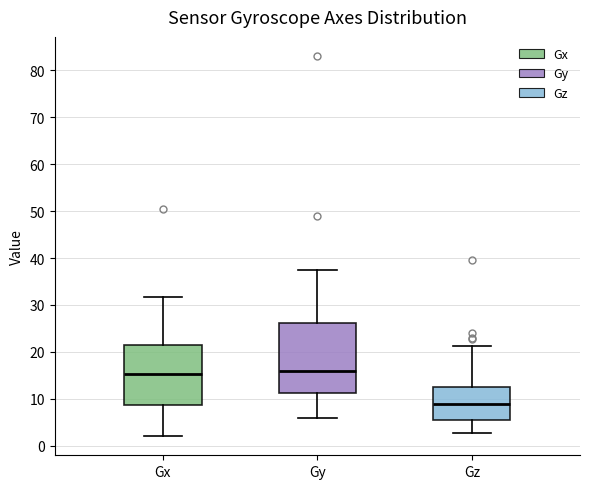

Which box's median line is the lowest?

Gz